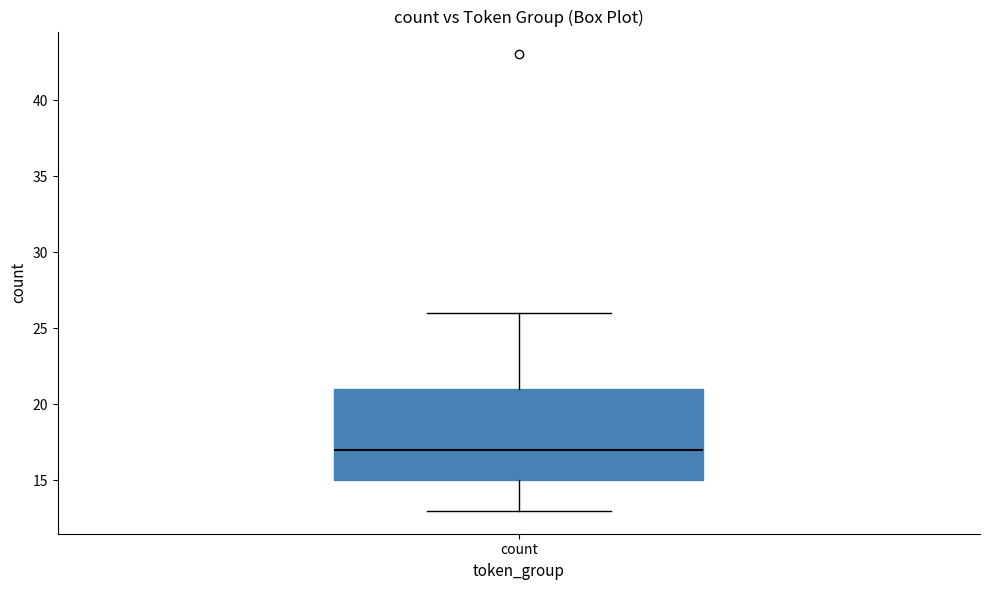

Where does the median line of the box for count sit on the y-axis? The values are not printed on the chart, so give them approximately, as read against the axis.

17